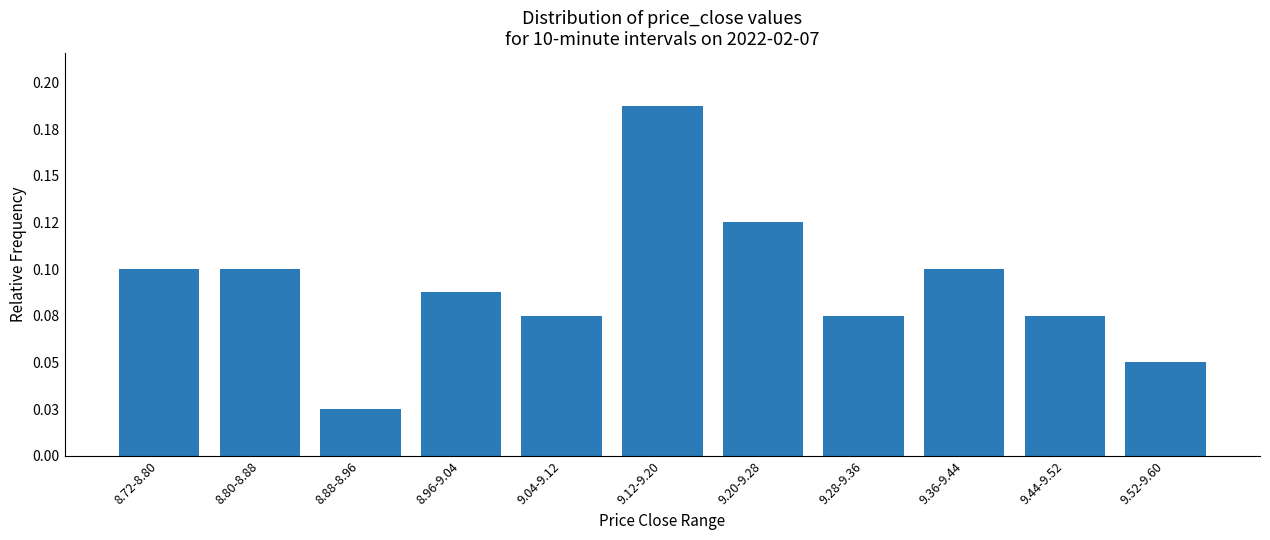

Are the bars horizontal?

No